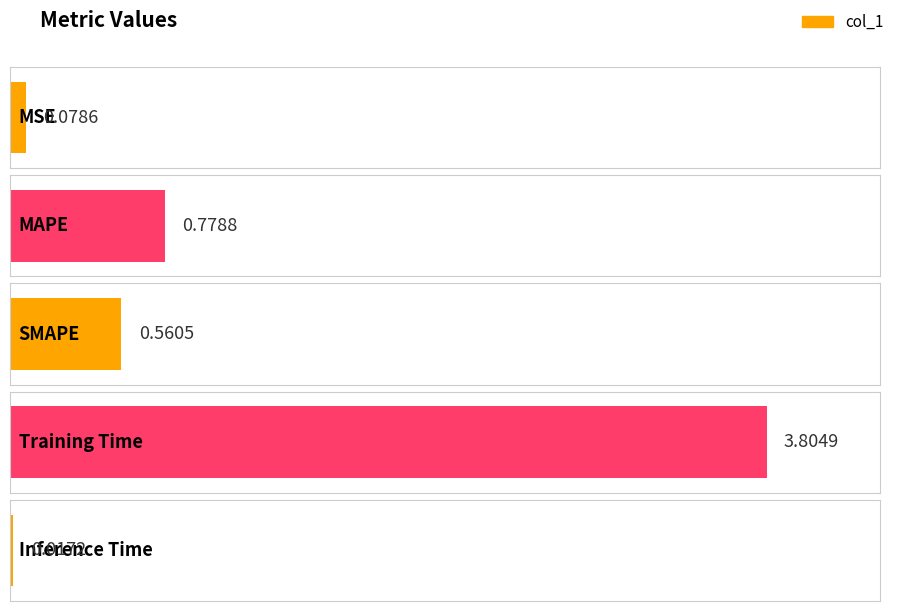

What is the label of the 2nd bar from the left?

MAPE